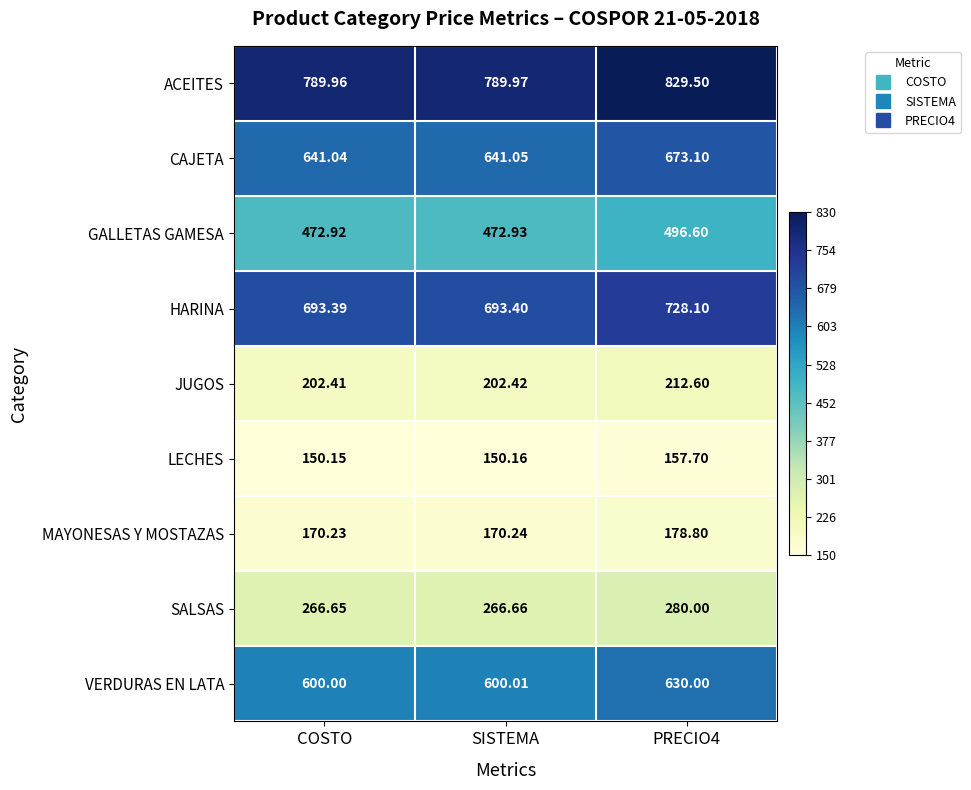

Where is ACEITES nearest to the value 809?

SISTEMA